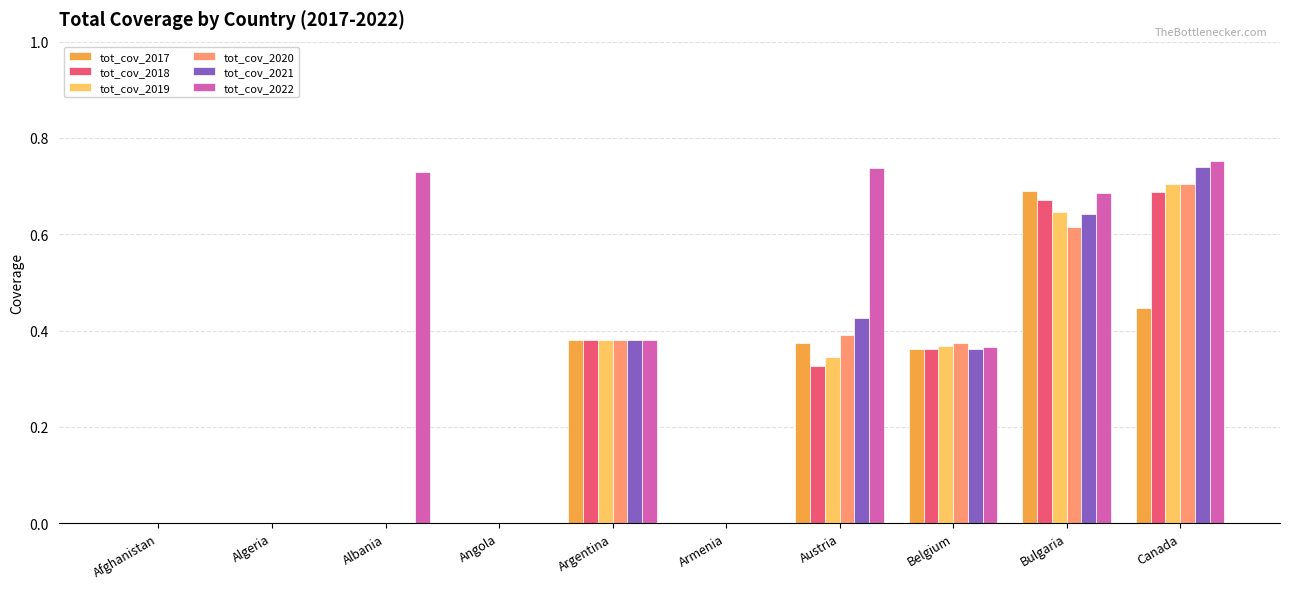

Between Argentina and Austria, which series saw the biggest shift?

tot_cov_2022